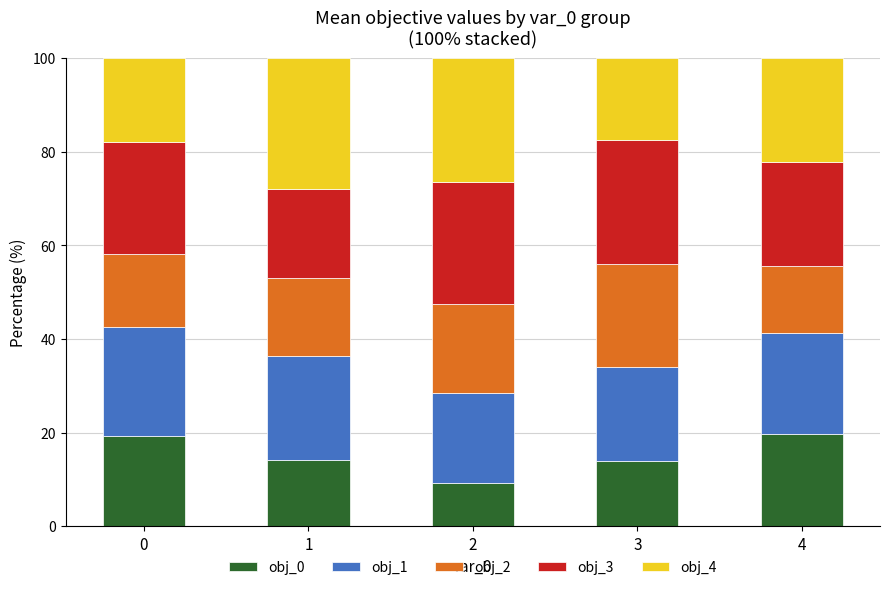

What is the sum of all obj_0 values?

76.2